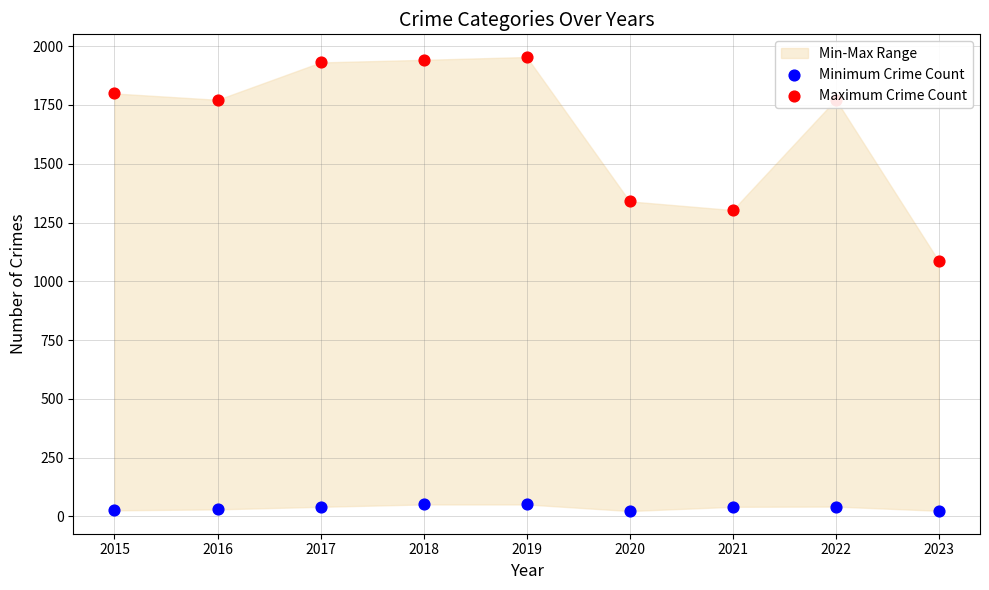

Is the value of Minimum Crime Count at 2020 greater than the value of Maximum Crime Count at 2023?

No